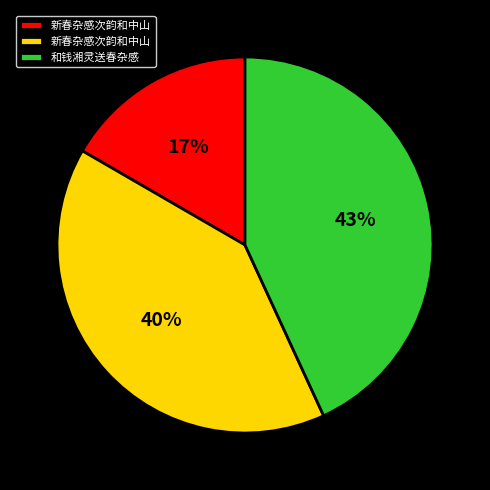

To the nearest percent, what is the difference between the largest and smallest slice percentages?

26%